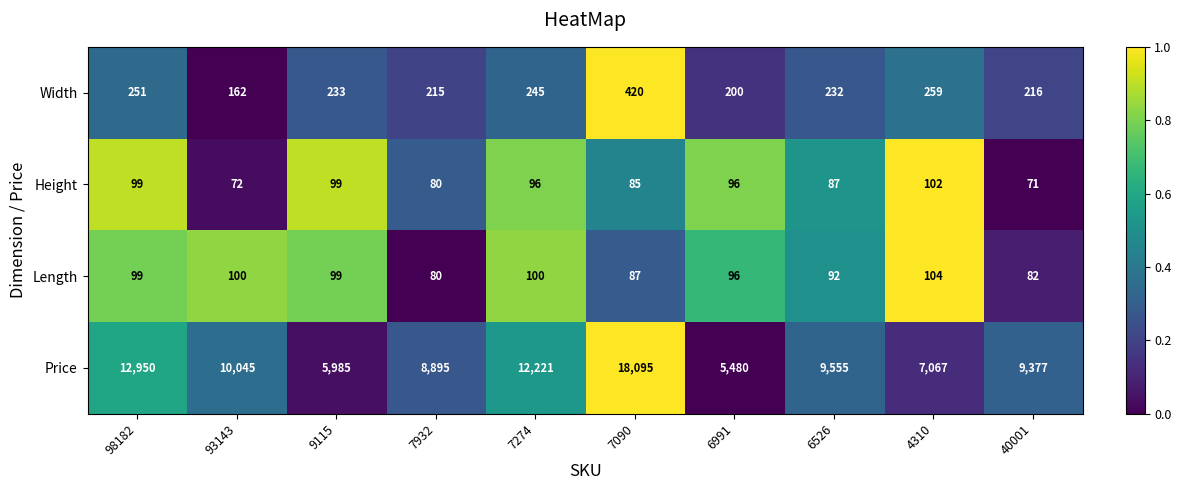

At which label does Width first exceed 233?

98182